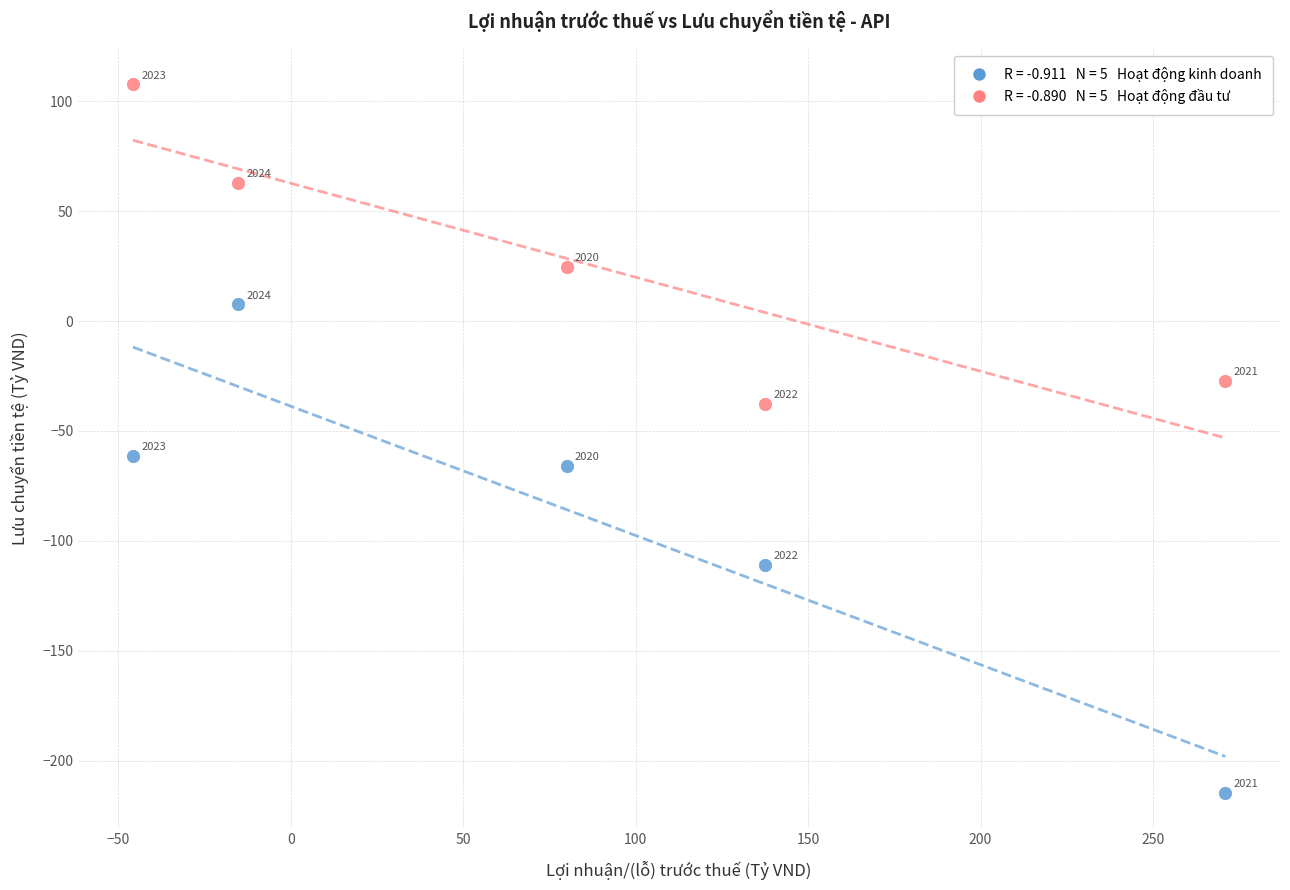

Across all data points, what is the range of X values (max minus min)?

316.8